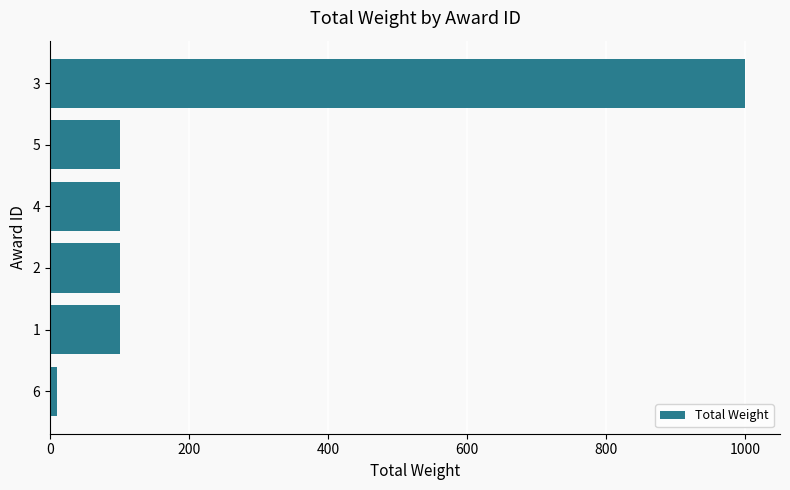

What is the average value?

235